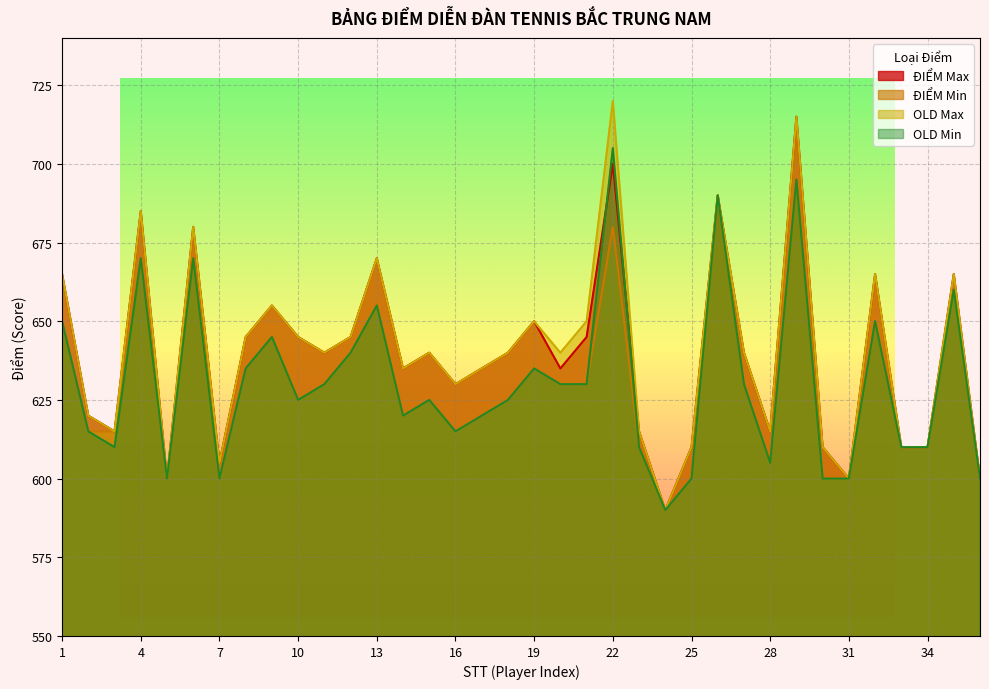

The value of OLD Max at 16 is 630. True or false?

True